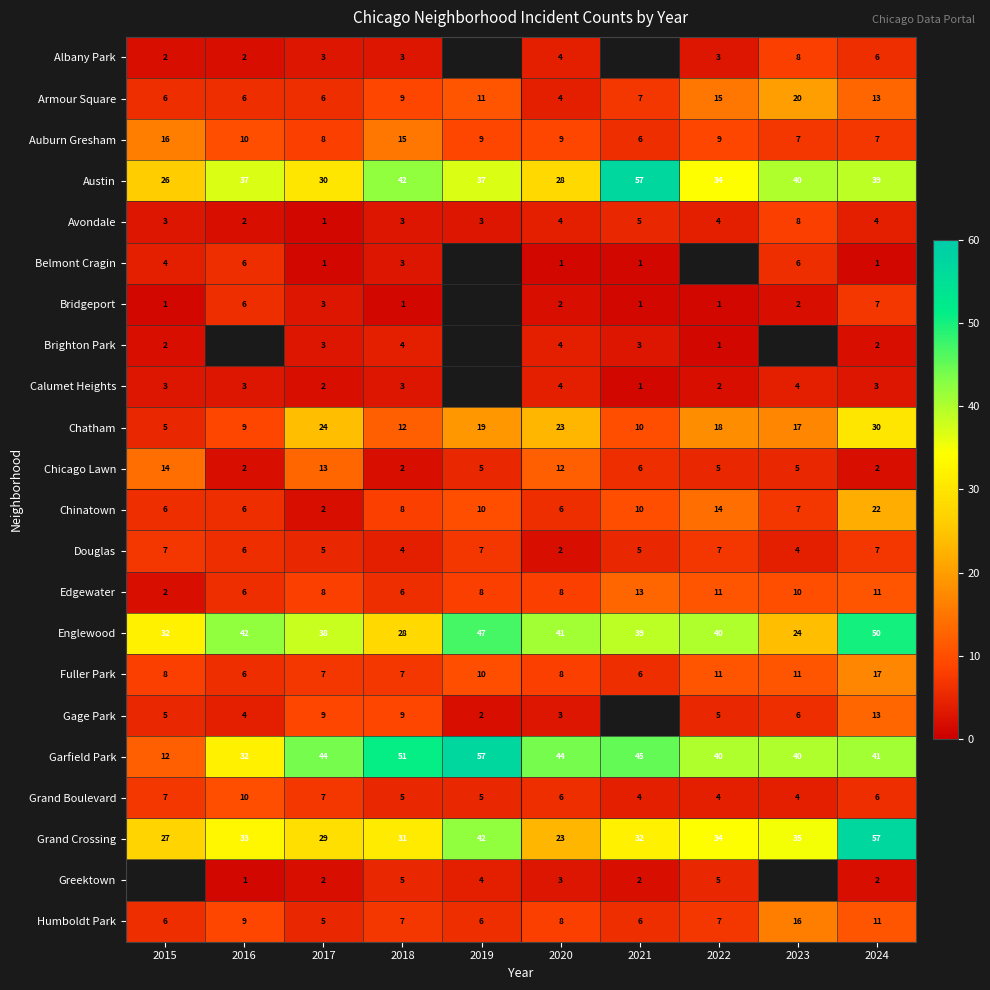

What is the difference between the highest and lowest values at 2018?

50